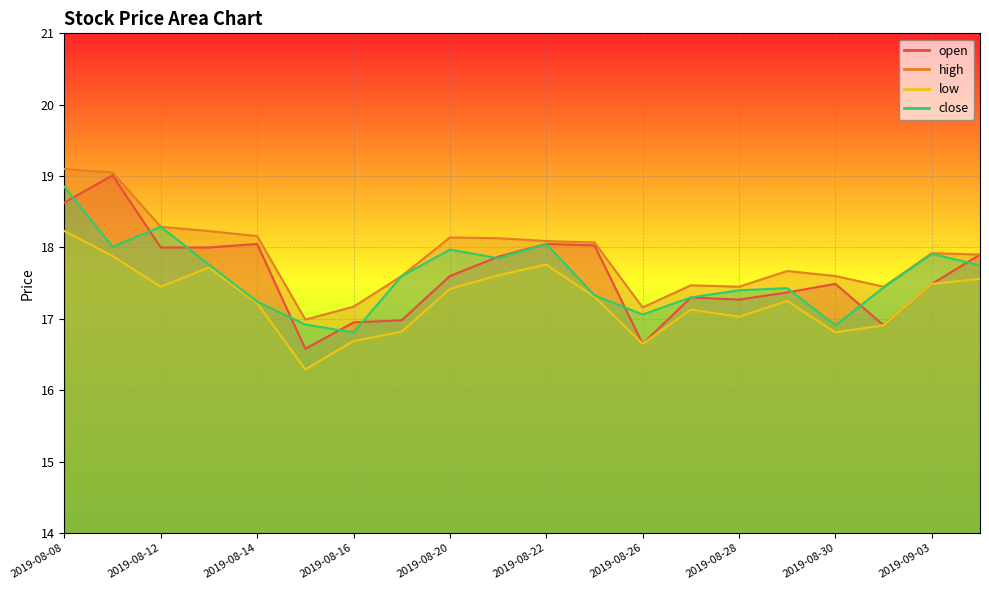

How many data points in open are above 17?

15